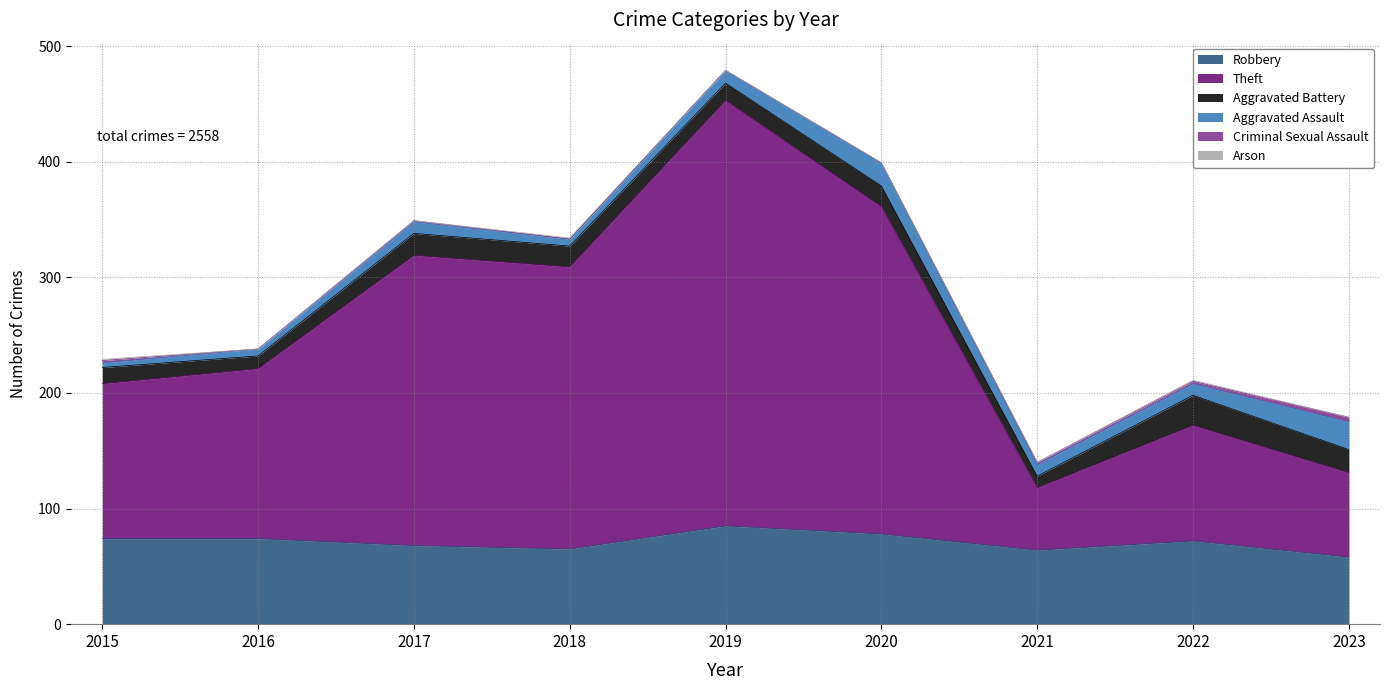

List the labels in order of Robbery value, largest first.

2019, 2020, 2015, 2016, 2022, 2017, 2018, 2021, 2023